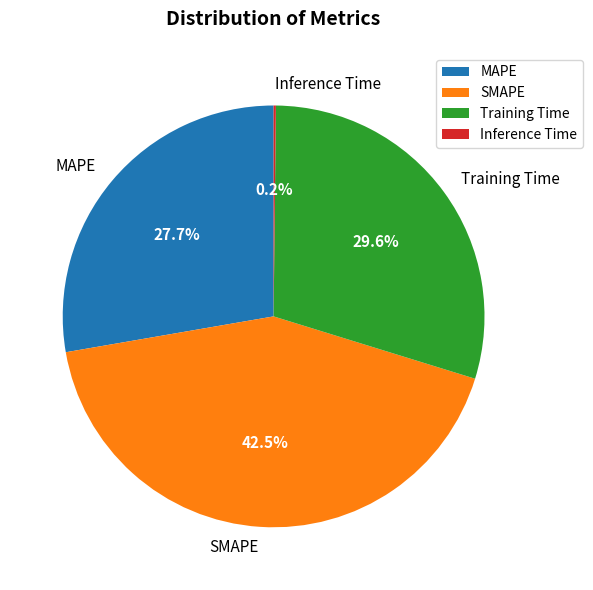

Does MAPE account for over 50% of the chart?

No